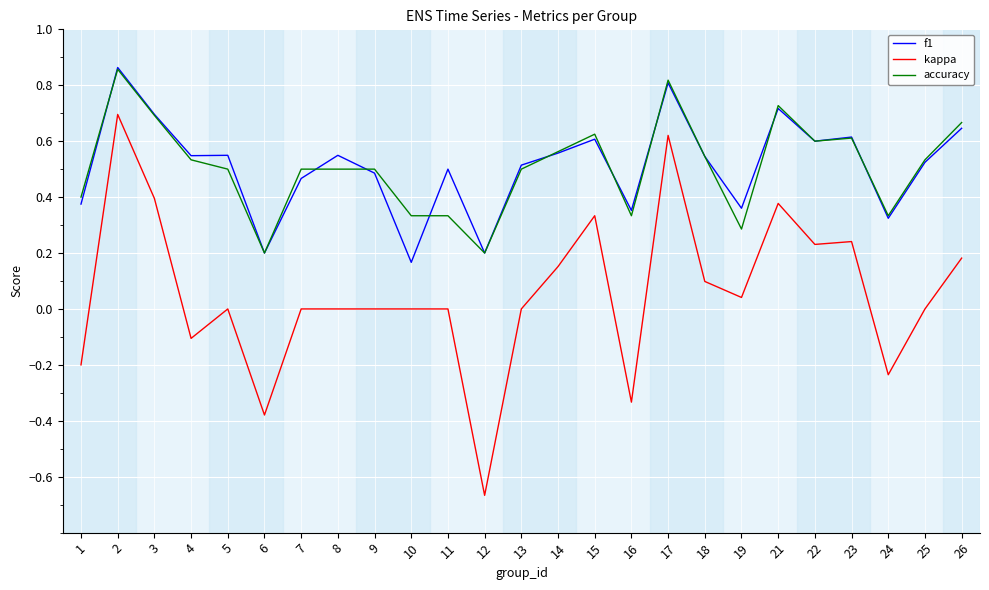

What are all the series names shown in the legend?

f1, kappa, accuracy